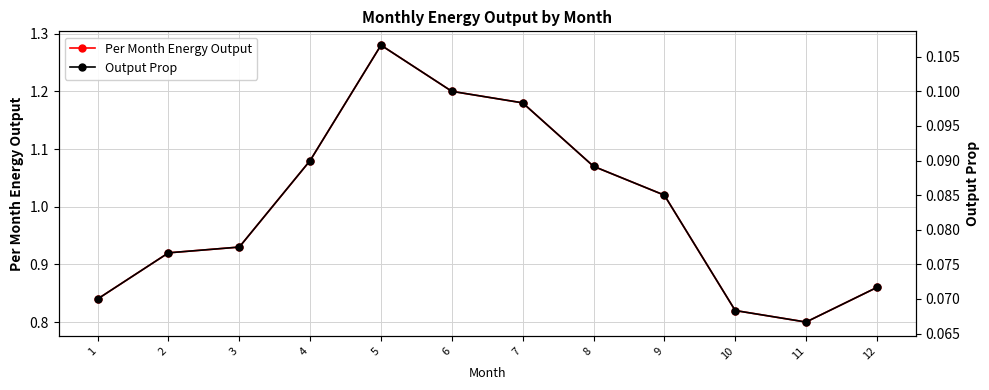

At which category is the sum across all series the highest?

5